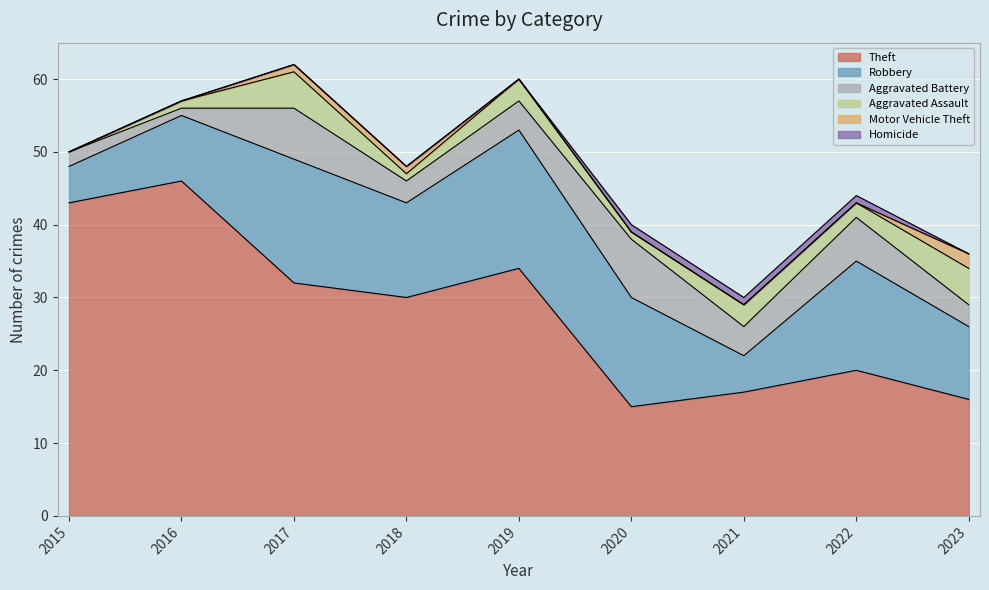

What is the total value across all series at 2018?

48